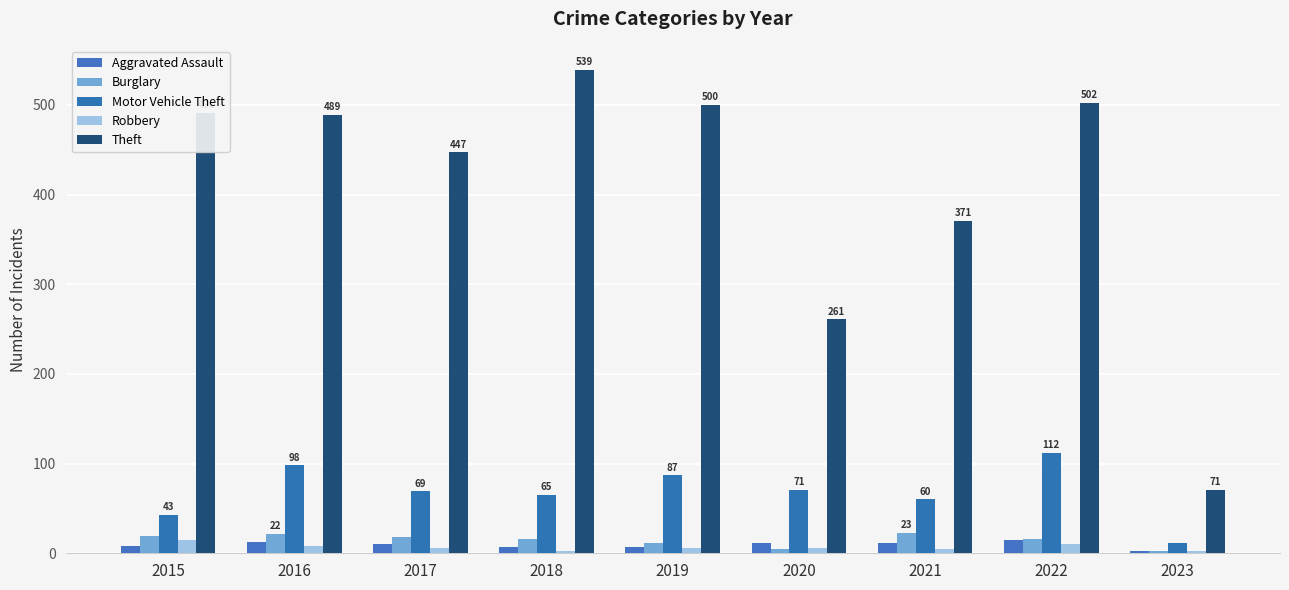

What is the maximum value for Theft?

539